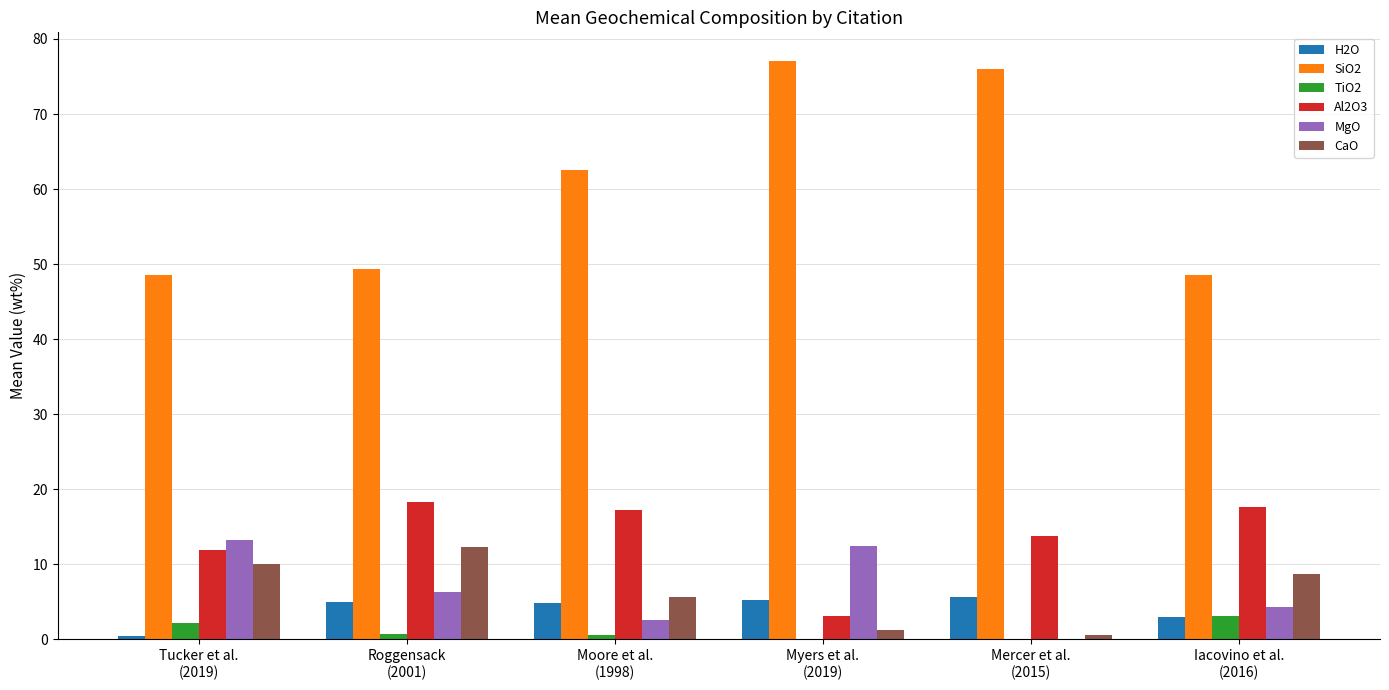

What is the difference between the H2O values at Mercer et al.
(2015) and Tucker et al.
(2019)?

5.2